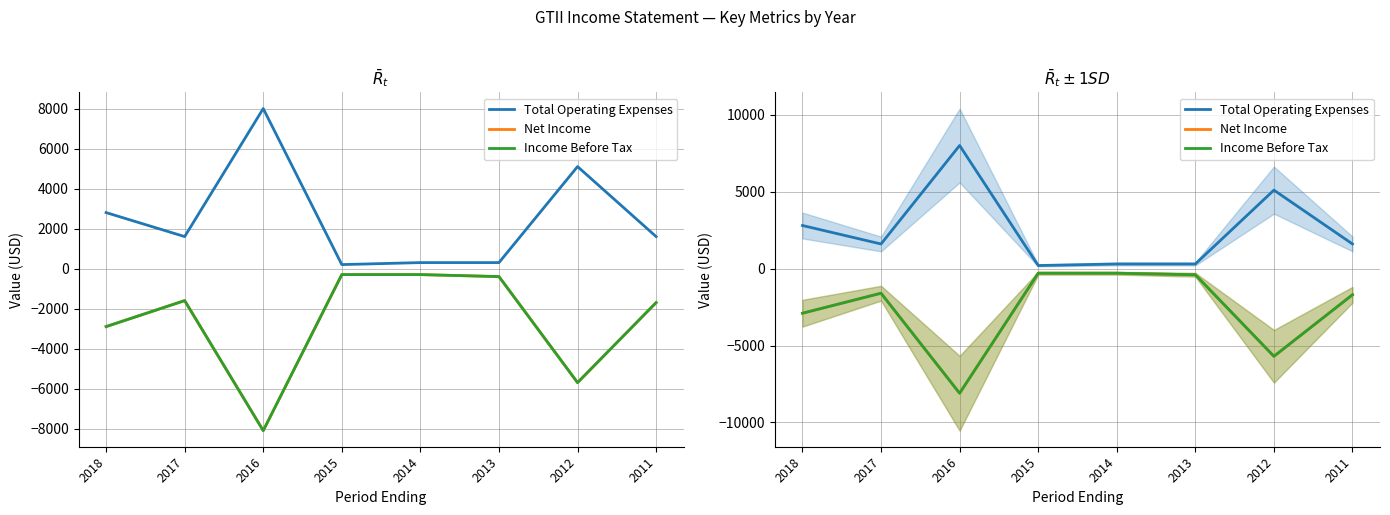

Is this an area chart (filled region under the line)?

No